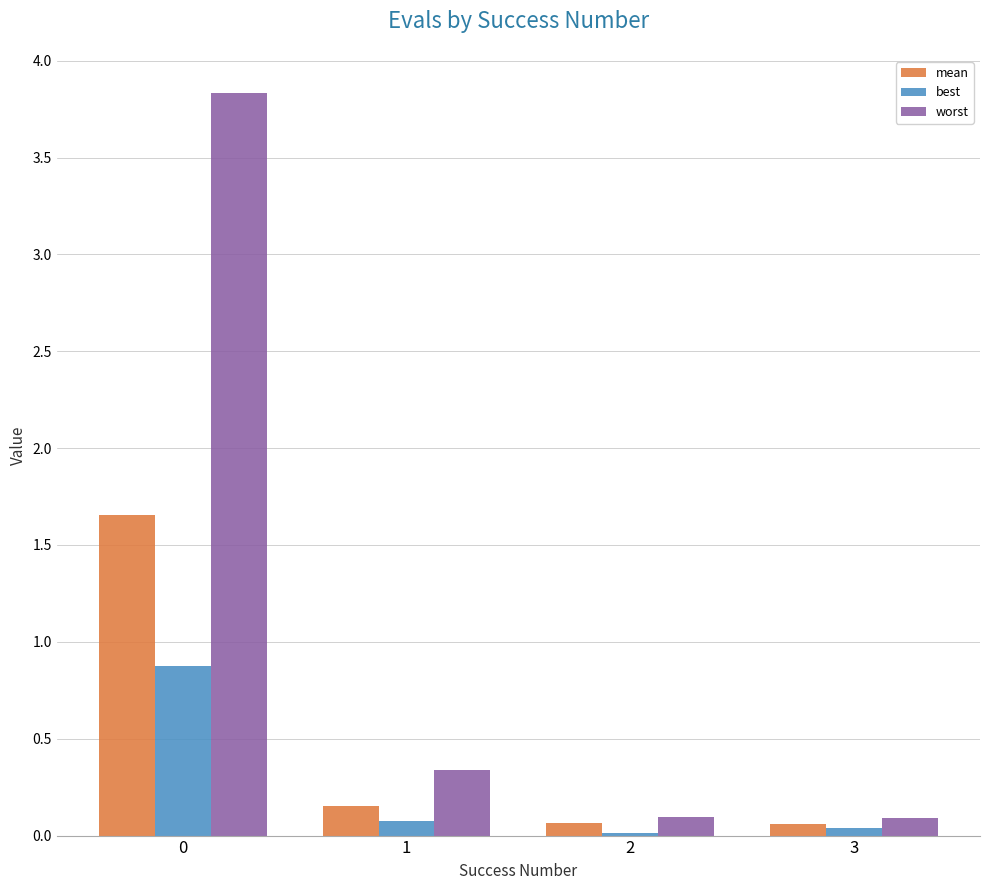

The worst series shows 0.1 at 2. True or false?

True